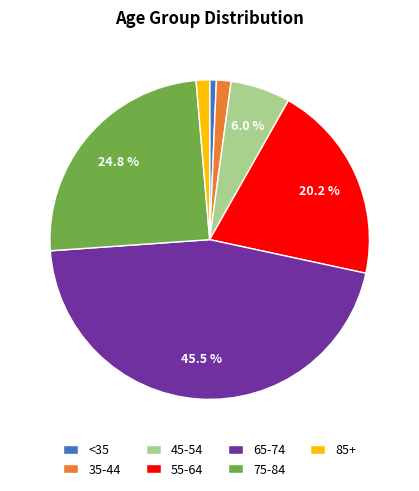

Is the sum of 45-54 and 65-74 greater than half?

Yes